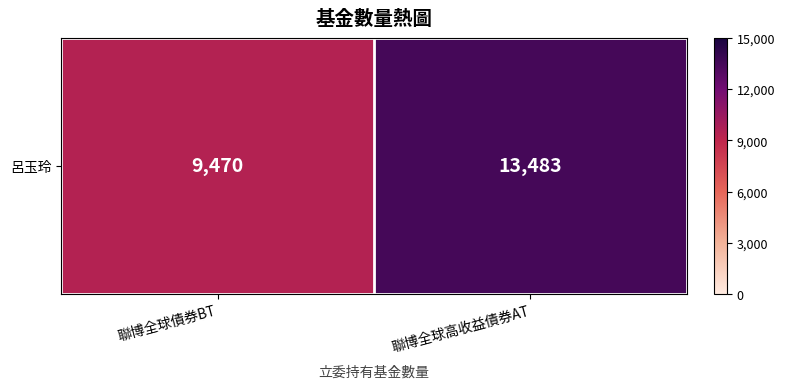

The chart shows a value of 9470 at 聯博全球債券BT. True or false?

True